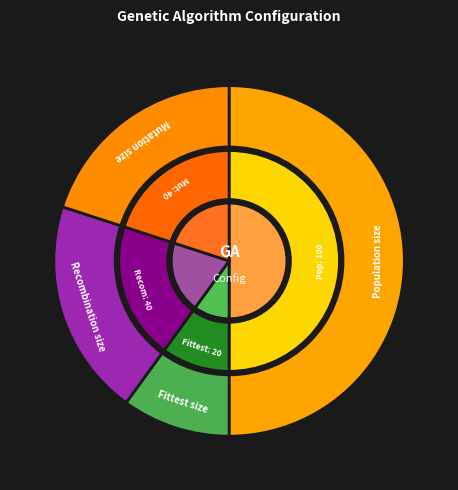

Is it true that Recombination size is 14% of the pie?

False